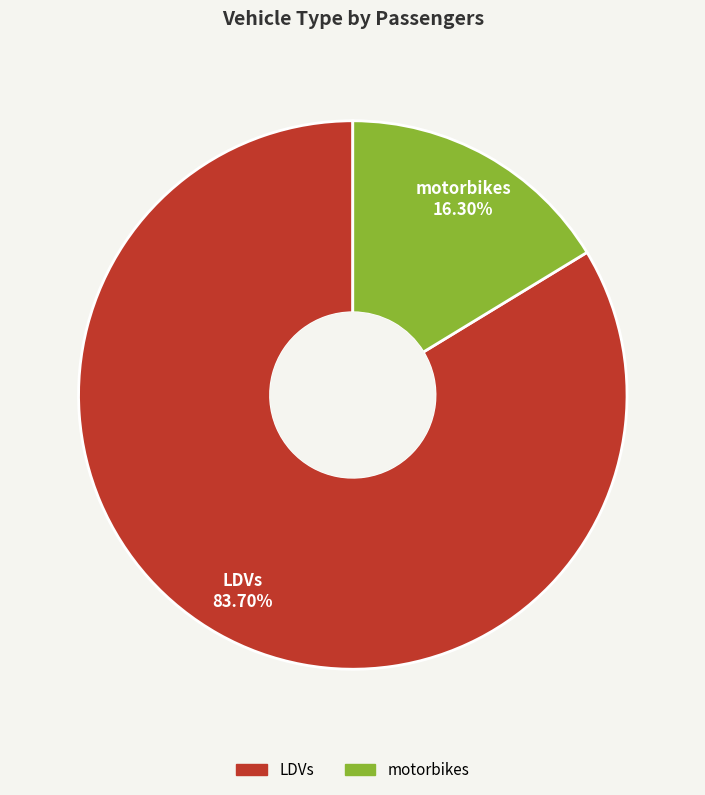

Which category accounts for the majority?

LDVs